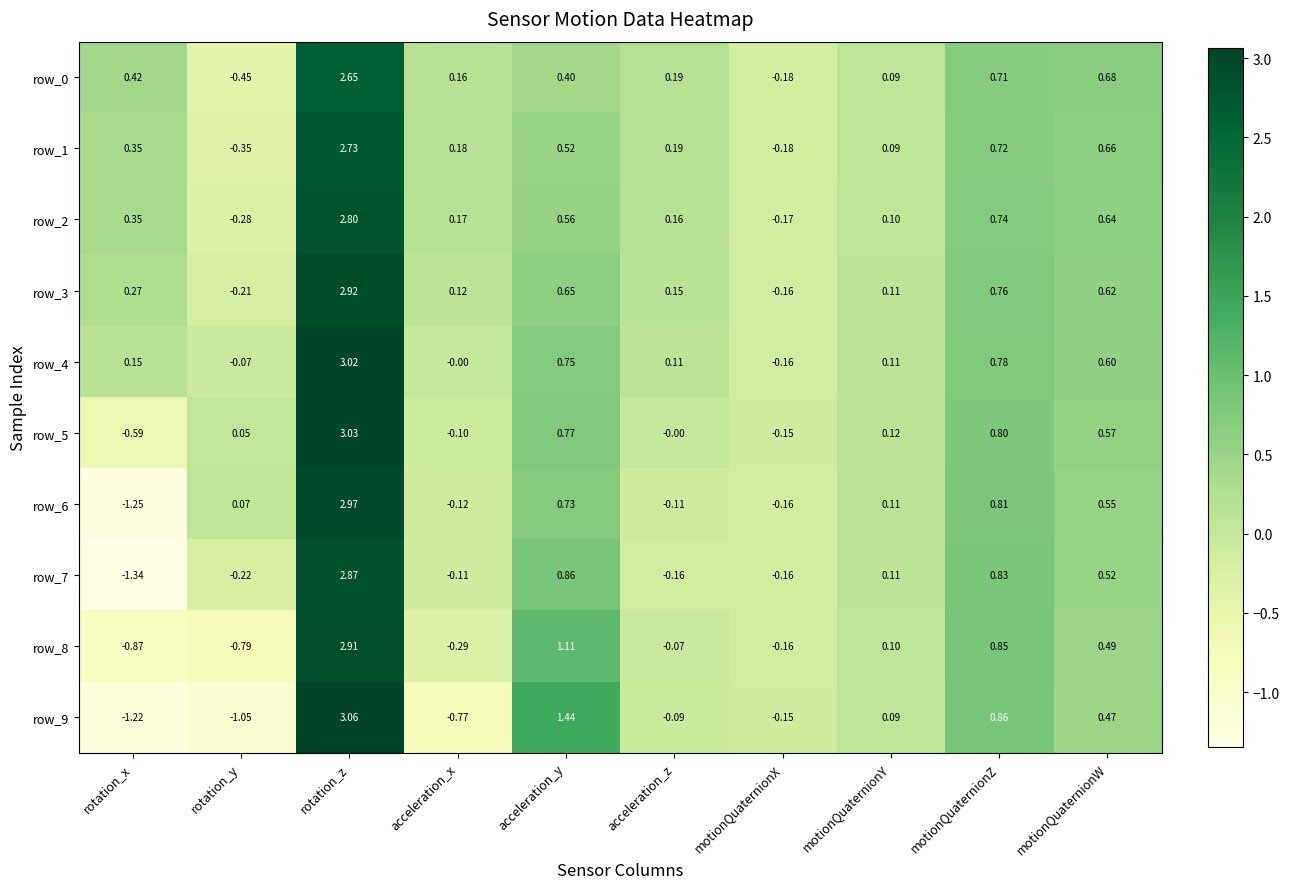

Which series has the largest range (max minus min)?

row_9